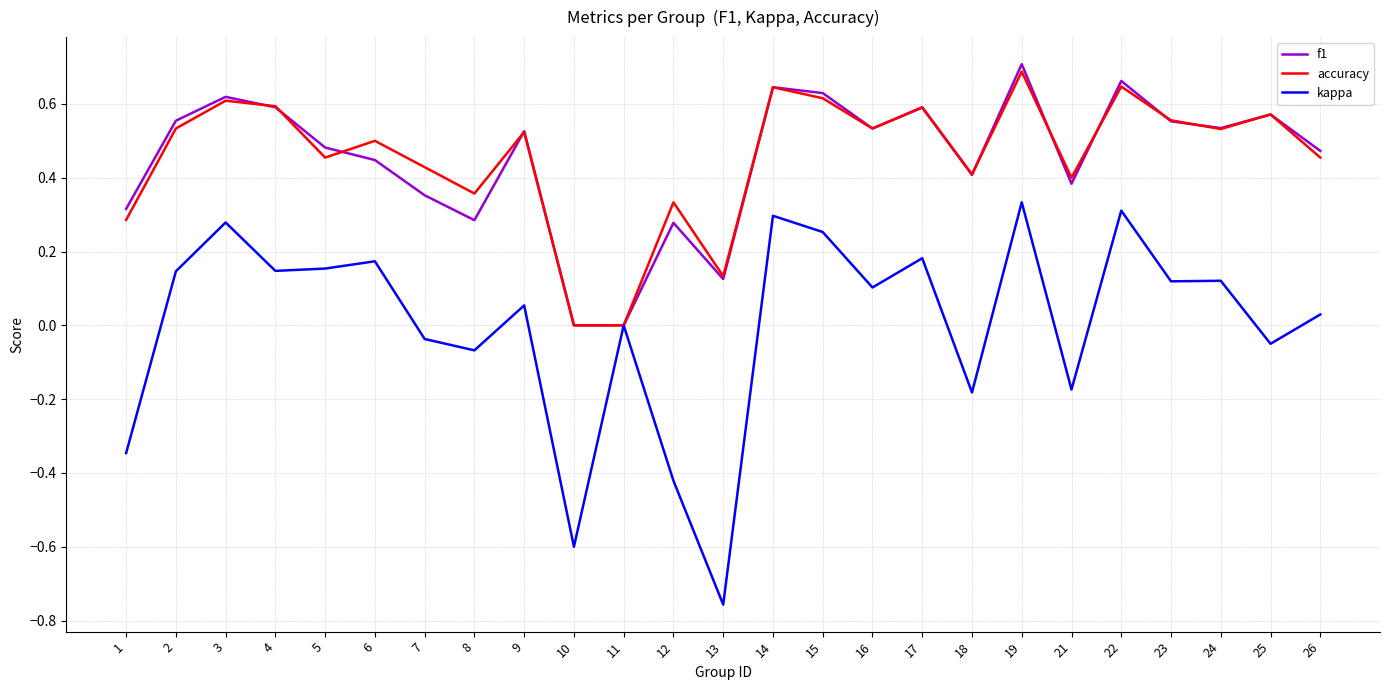

At which category is the sum across all series the highest?

19